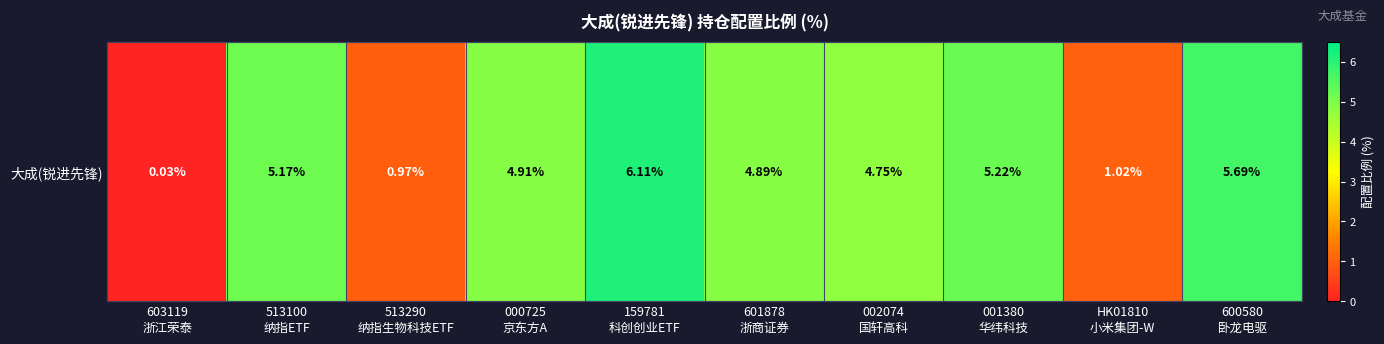

Reading left to right, transcribe all the data shown in this chart.

0.0	5.2	1.0	4.9	6.1	4.9	4.8	5.2	1.0	5.7